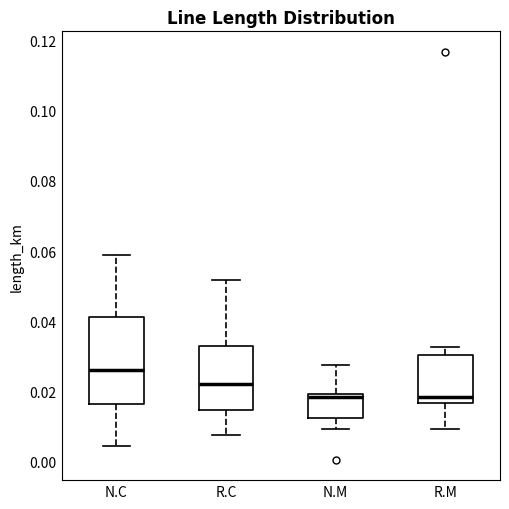

Reading left to right, read every box against the y-axis: the position of its median line, the range the box covers, and the ends of its whiskers. The values are not printed on the chart, so give them approximately, as read against the axis.

N.C: median 0.026, box 0.016 to 0.042, whiskers 0.004 to 0.058
R.C: median 0.022, box 0.014 to 0.032, whiskers 0.008 to 0.052
N.M: median 0.018, box 0.012 to 0.020, whiskers 0.010 to 0.028
R.M: median 0.018, box 0.016 to 0.030, whiskers 0.010 to 0.032